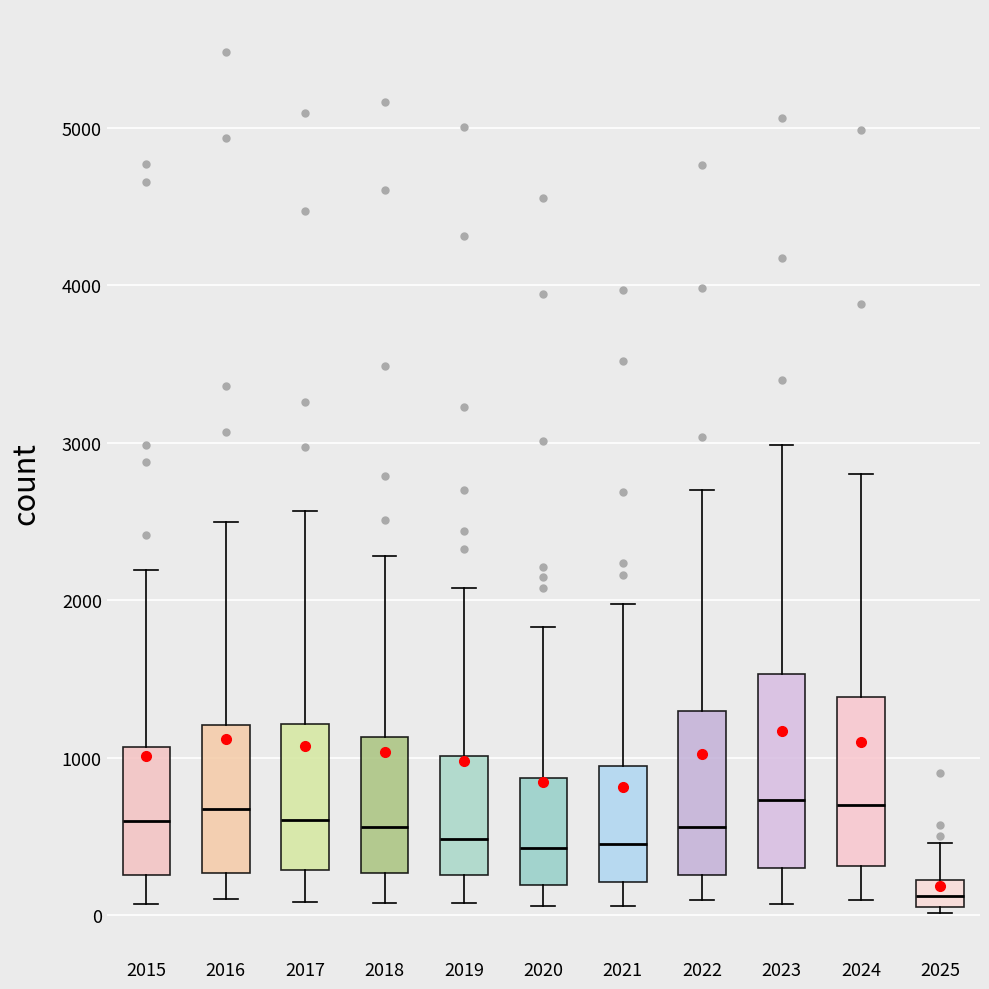

Where is the upper edge of the box at x = 2020 on the y-axis? The values are not printed on the chart, so give them approximately, as read against the axis.

900